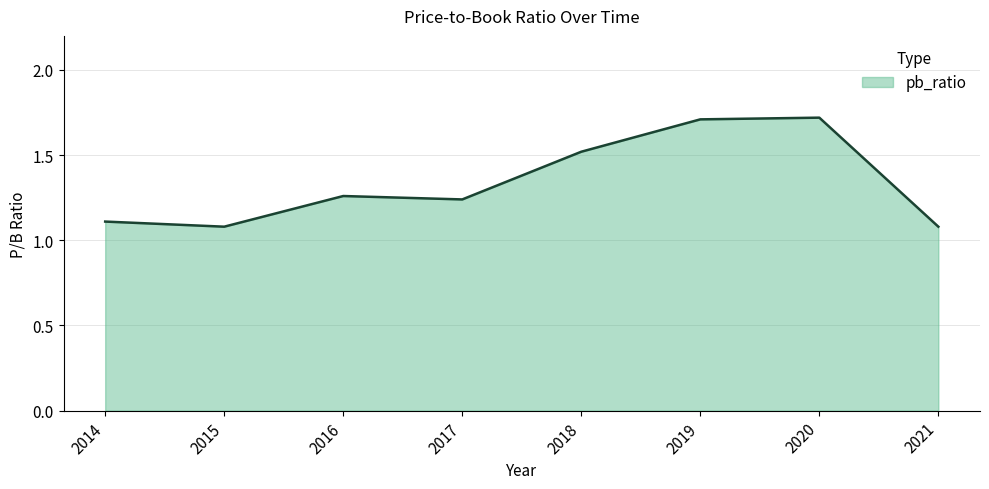

What is the greatest value displayed?

1.7